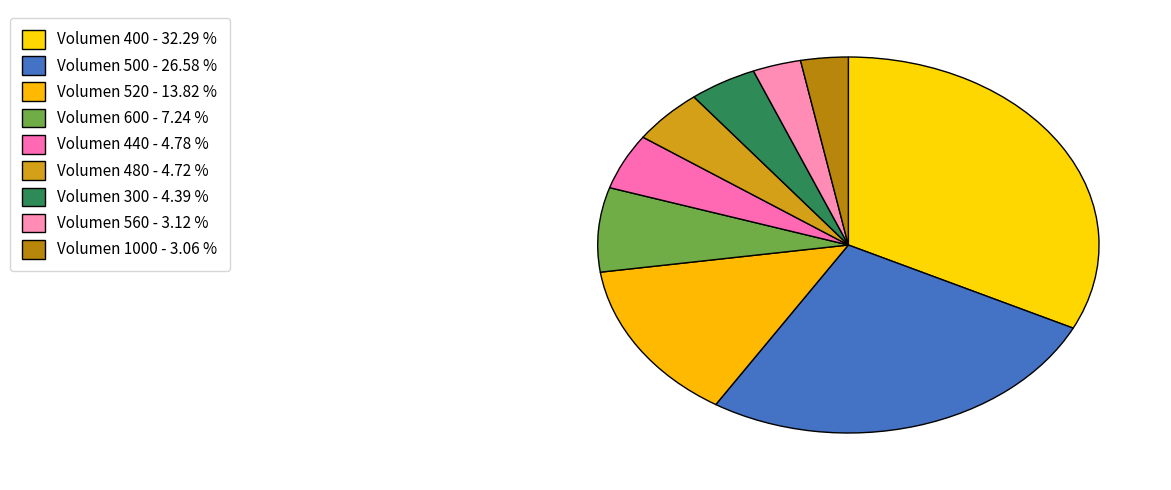

How many slices are in this pie chart?

9